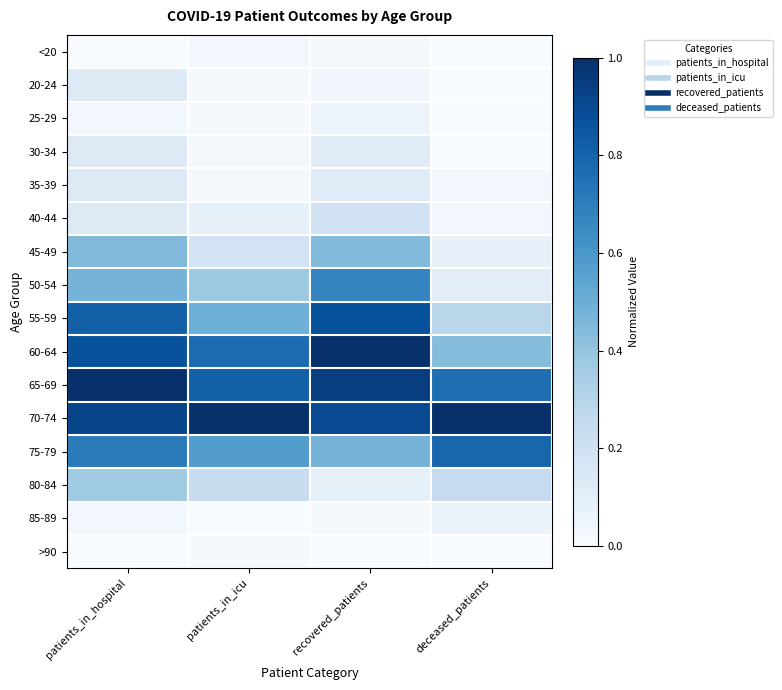

Which has a higher value, deceased_patients or patients_in_icu?

patients_in_icu